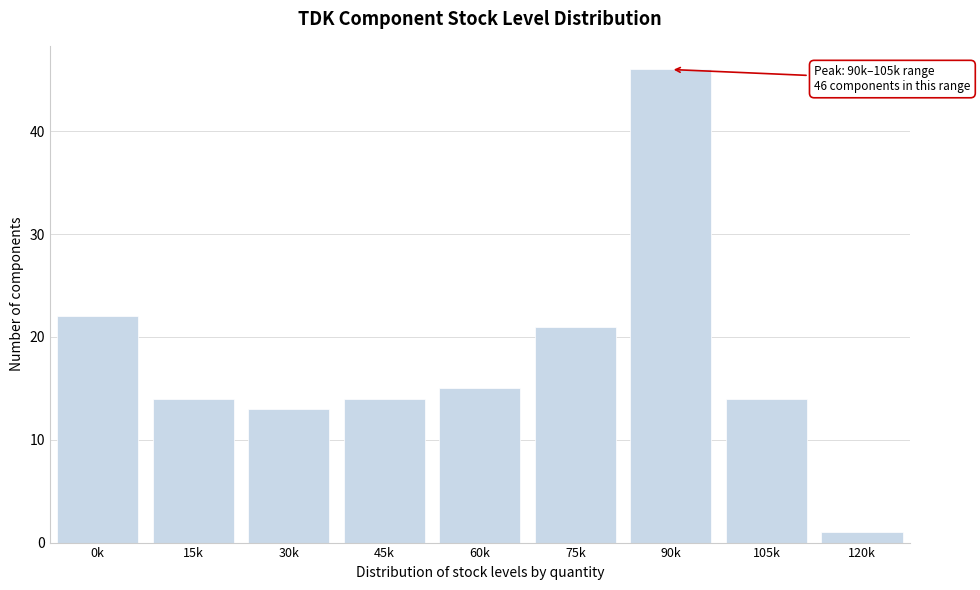

Reading left to right, transcribe all the data shown in this chart.

22	14	13	14	15	21	46	14	1